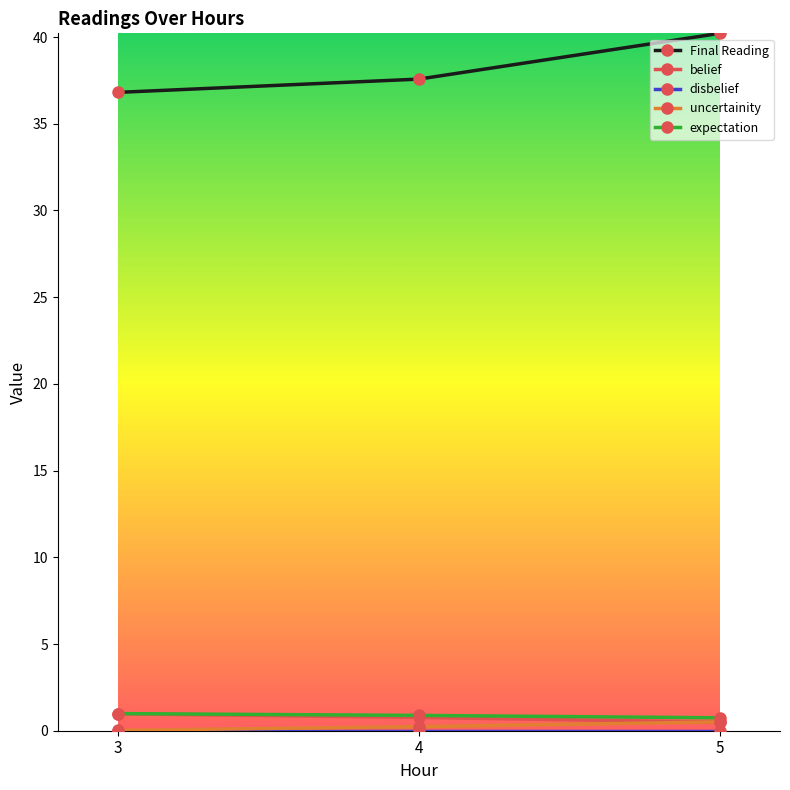

What is the average value of the belief series?

0.7